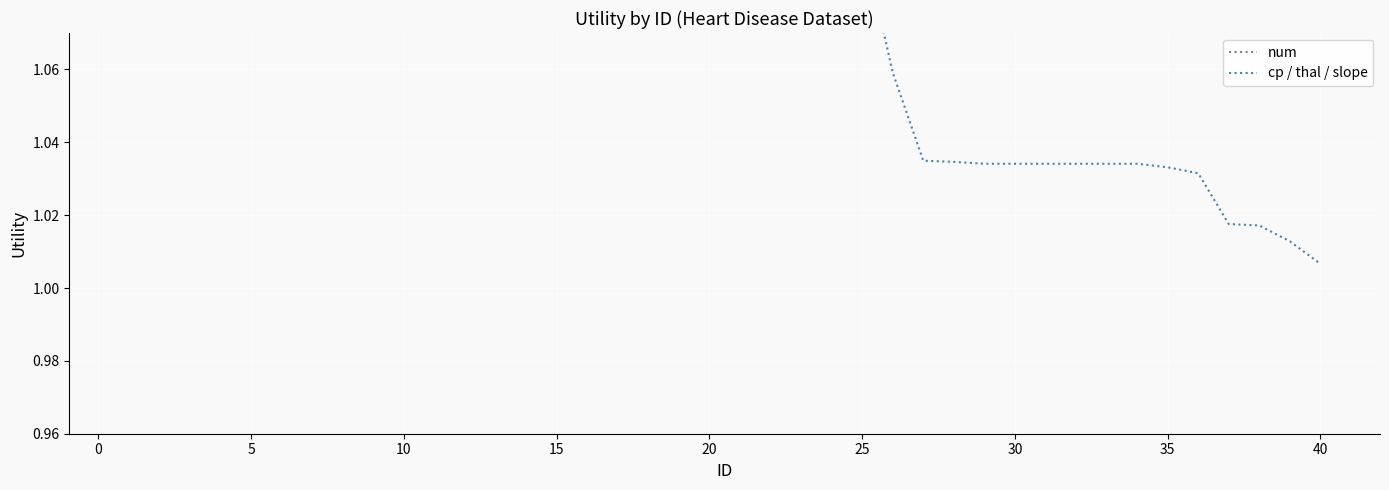

What is the greatest value displayed?

1.1